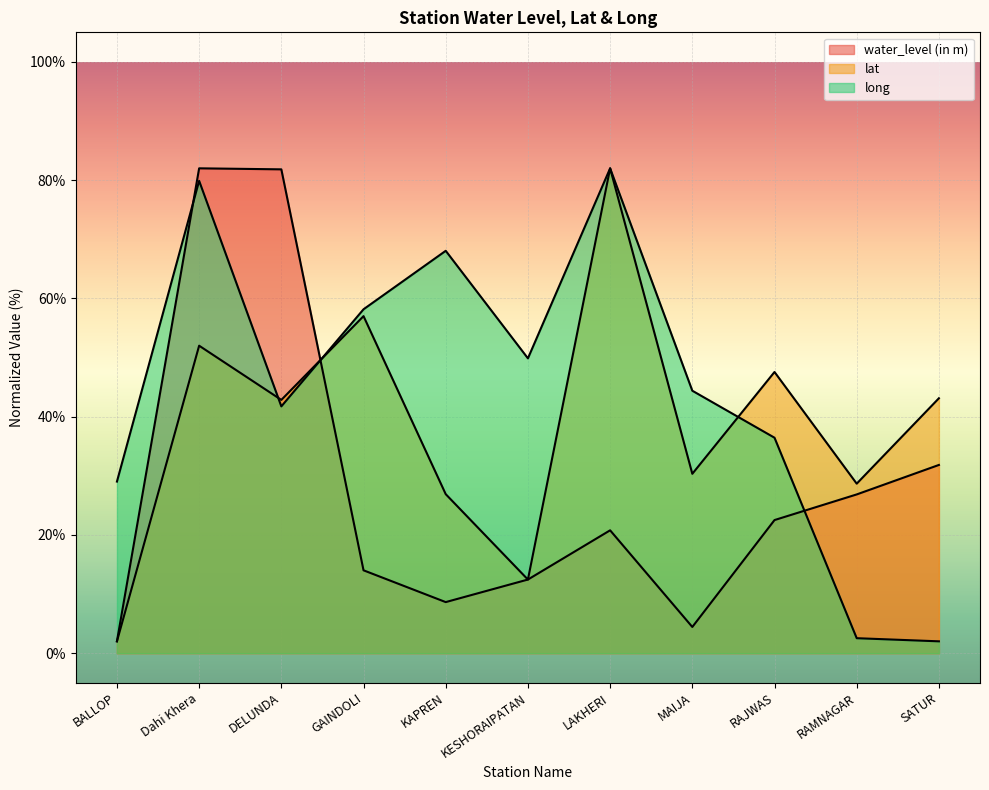

Between KAPREN and RAMNAGAR, which series saw the biggest shift?

long